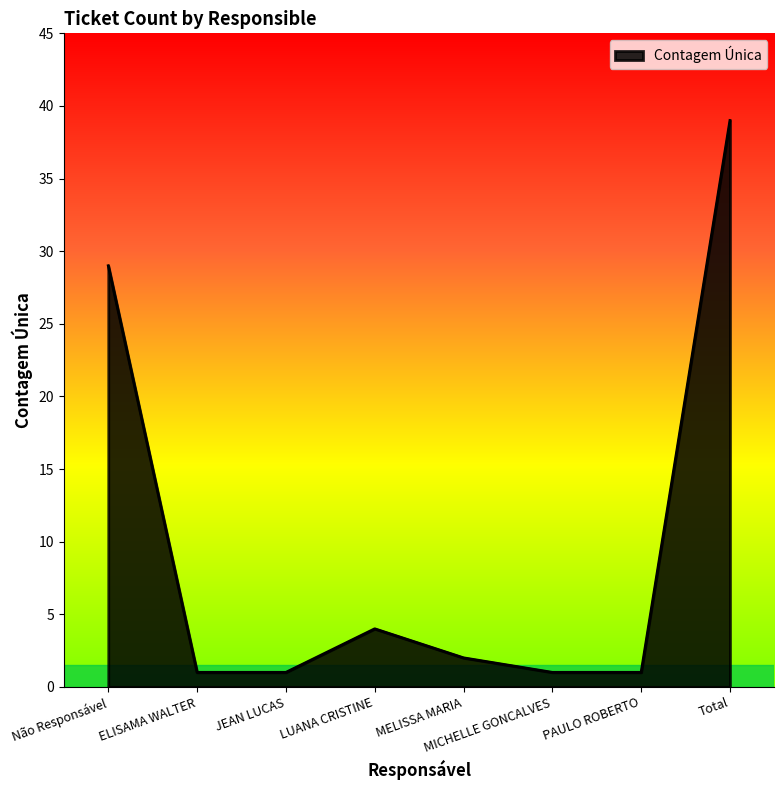

What is the sum of the values at JEAN LUCAS and Total?

40